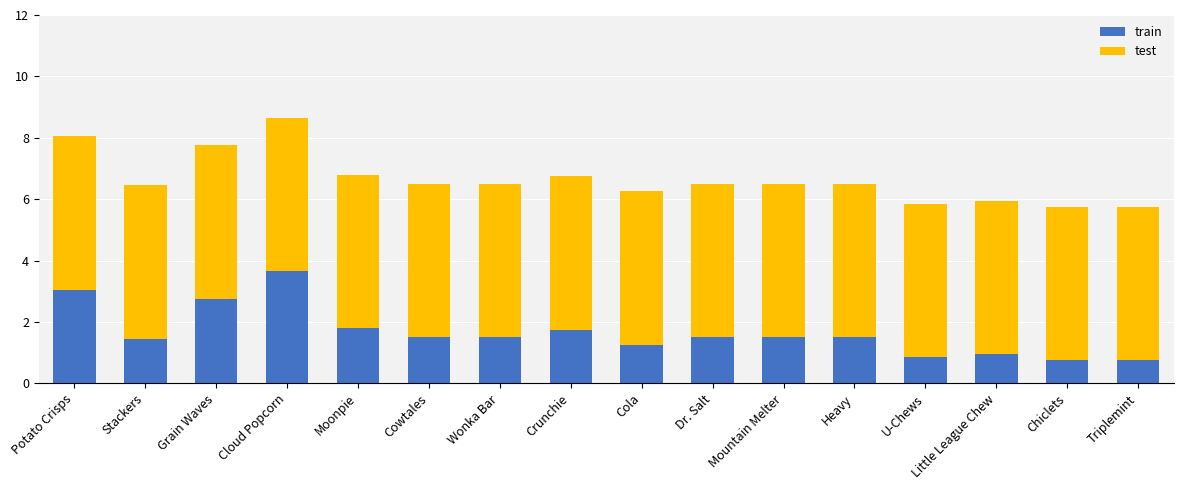

Which category has the highest value in the train series?

Cloud Popcorn